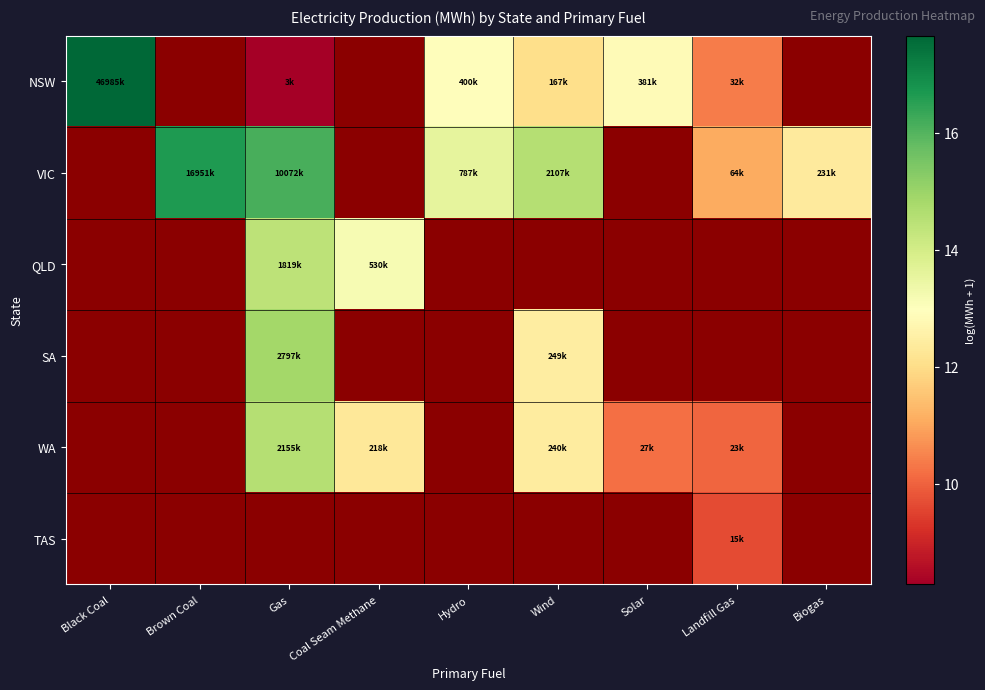

What is the difference between the highest and lowest values at Gas?

7.8